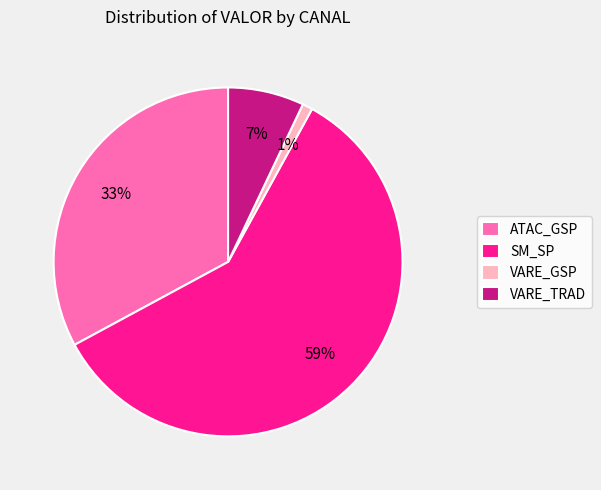

How many slices are in this pie chart?

4